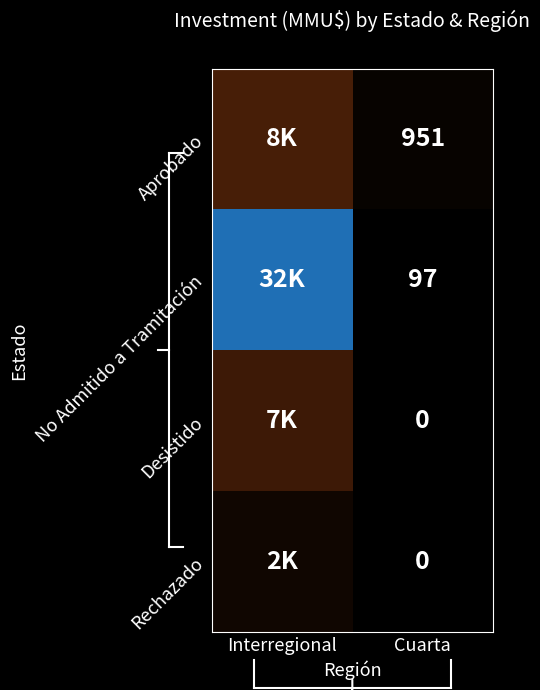

The Aprobado series shows 1351 at Cuarta. True or false?

False